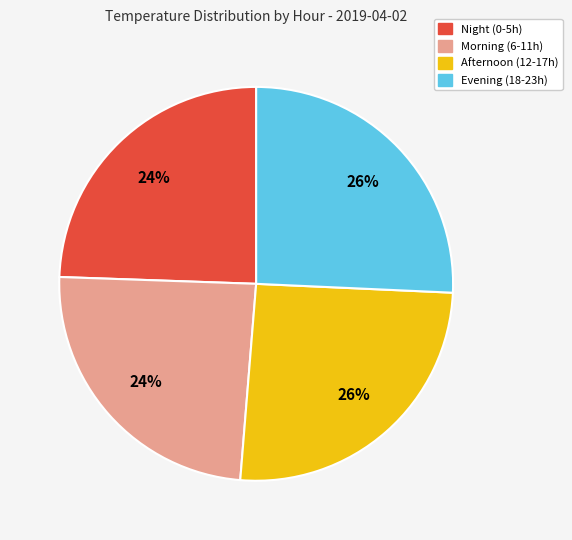

What percentage is the Night (0-5h) slice, to the nearest percent?

24%